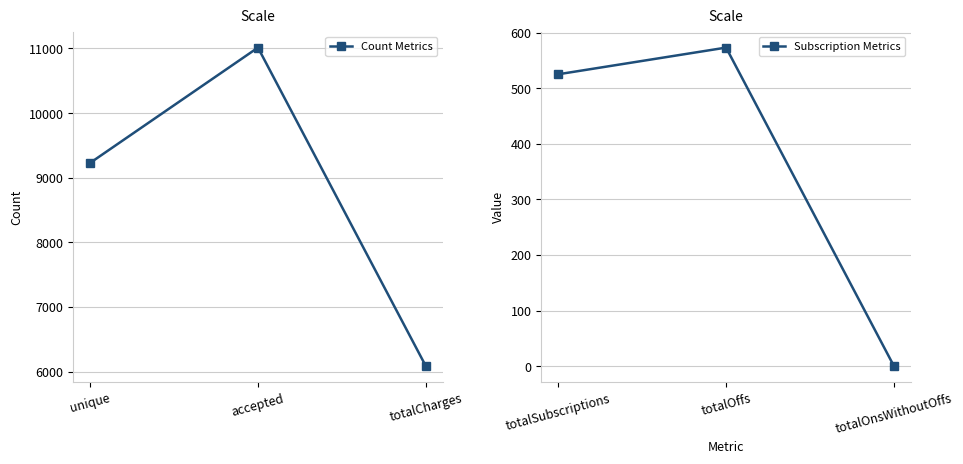

What value does the Subscription Metrics series have at totalOffs, to the nearest 50?

550